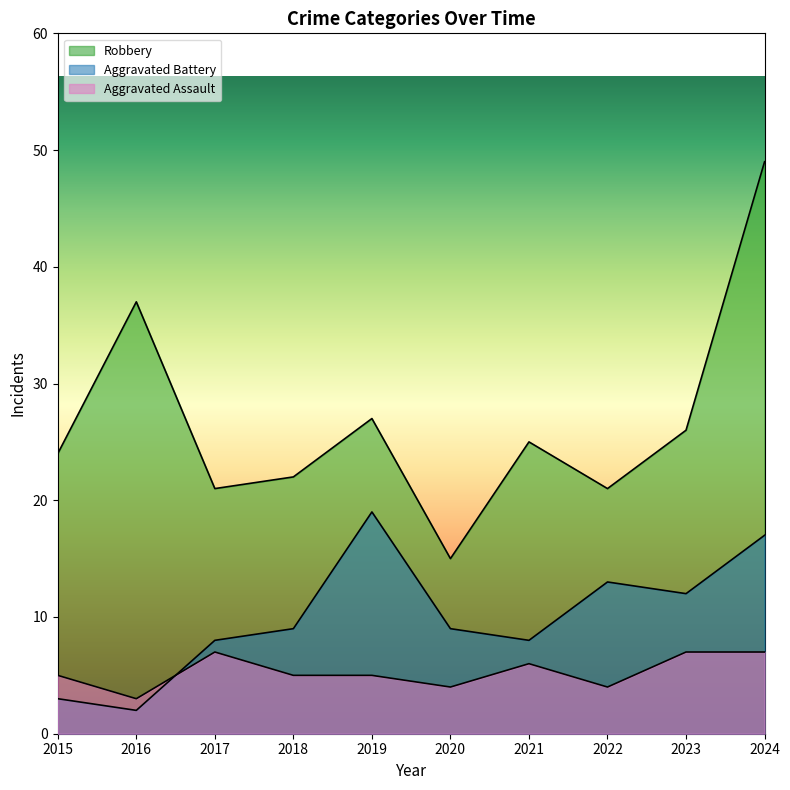

At 2018, list the series in order from largest to smallest.

Robbery, Aggravated Battery, Aggravated Assault